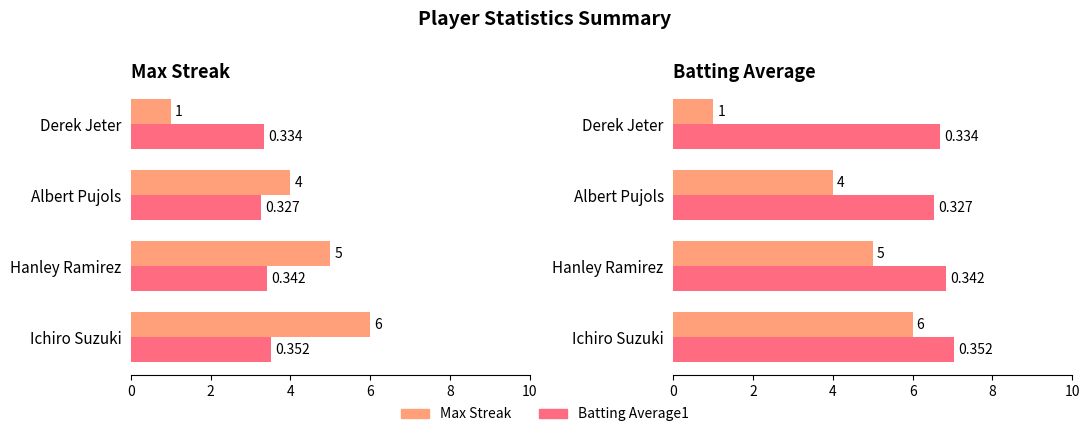

Is it true that Max Streak equals 6.8 at Albert Pujols?

False